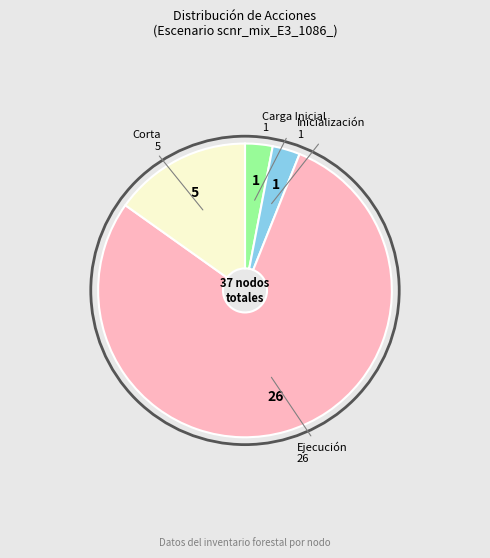

Count the number of slices in the pie.

4